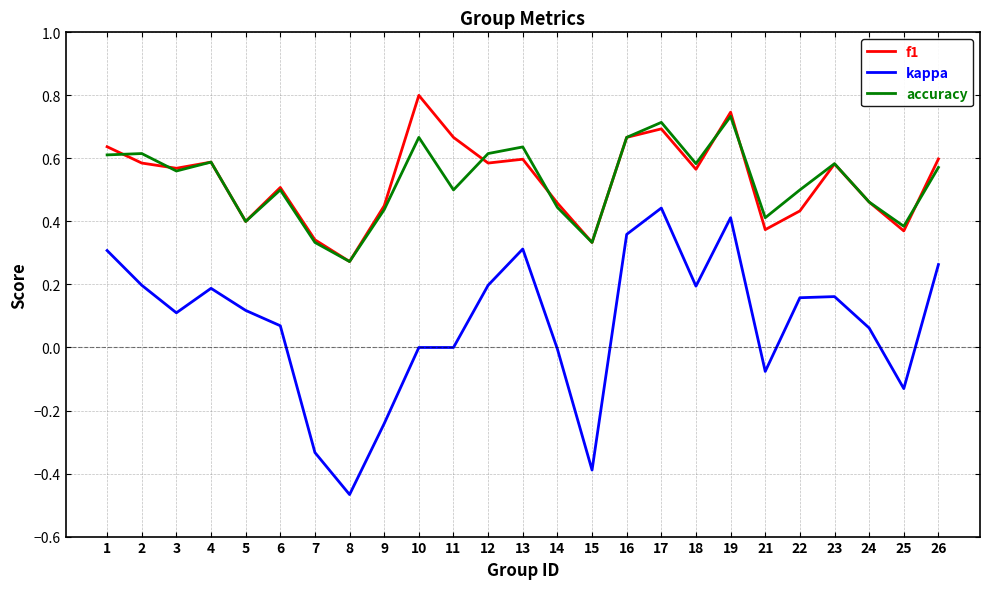

What is the sum of the f1 values at 18 and 1?

1.2